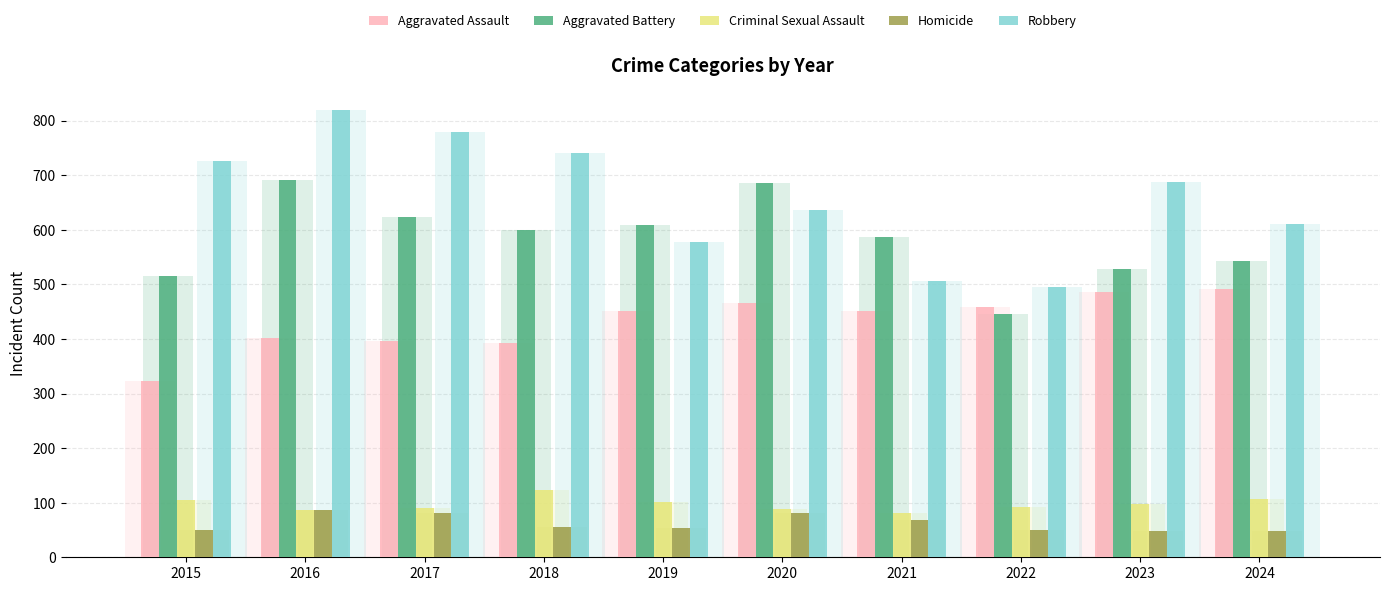

What is the value of the Aggravated Assault bar at the 8th from the left?

458